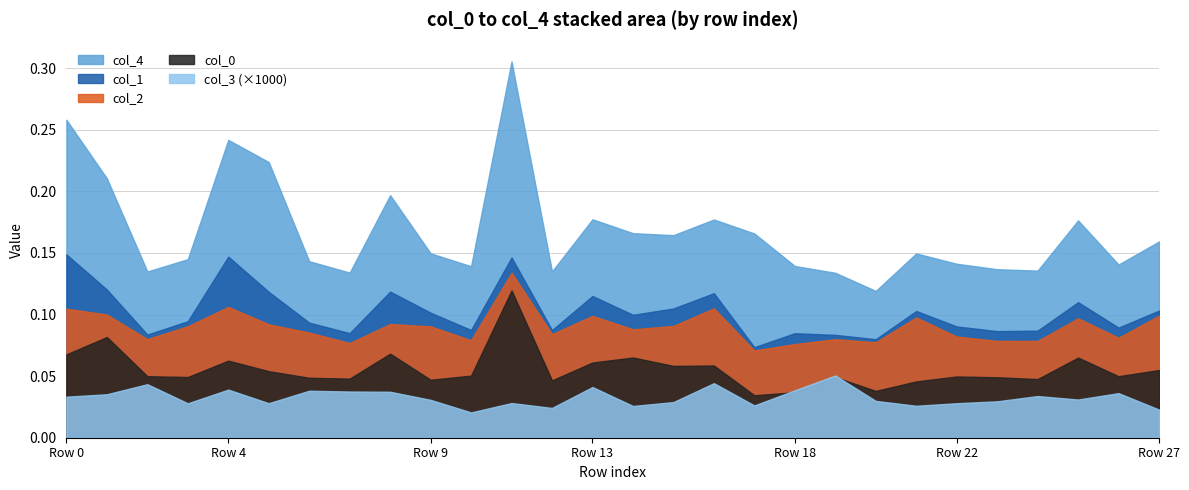

The value of col_1 at 22 is 0.0. True or false?

False